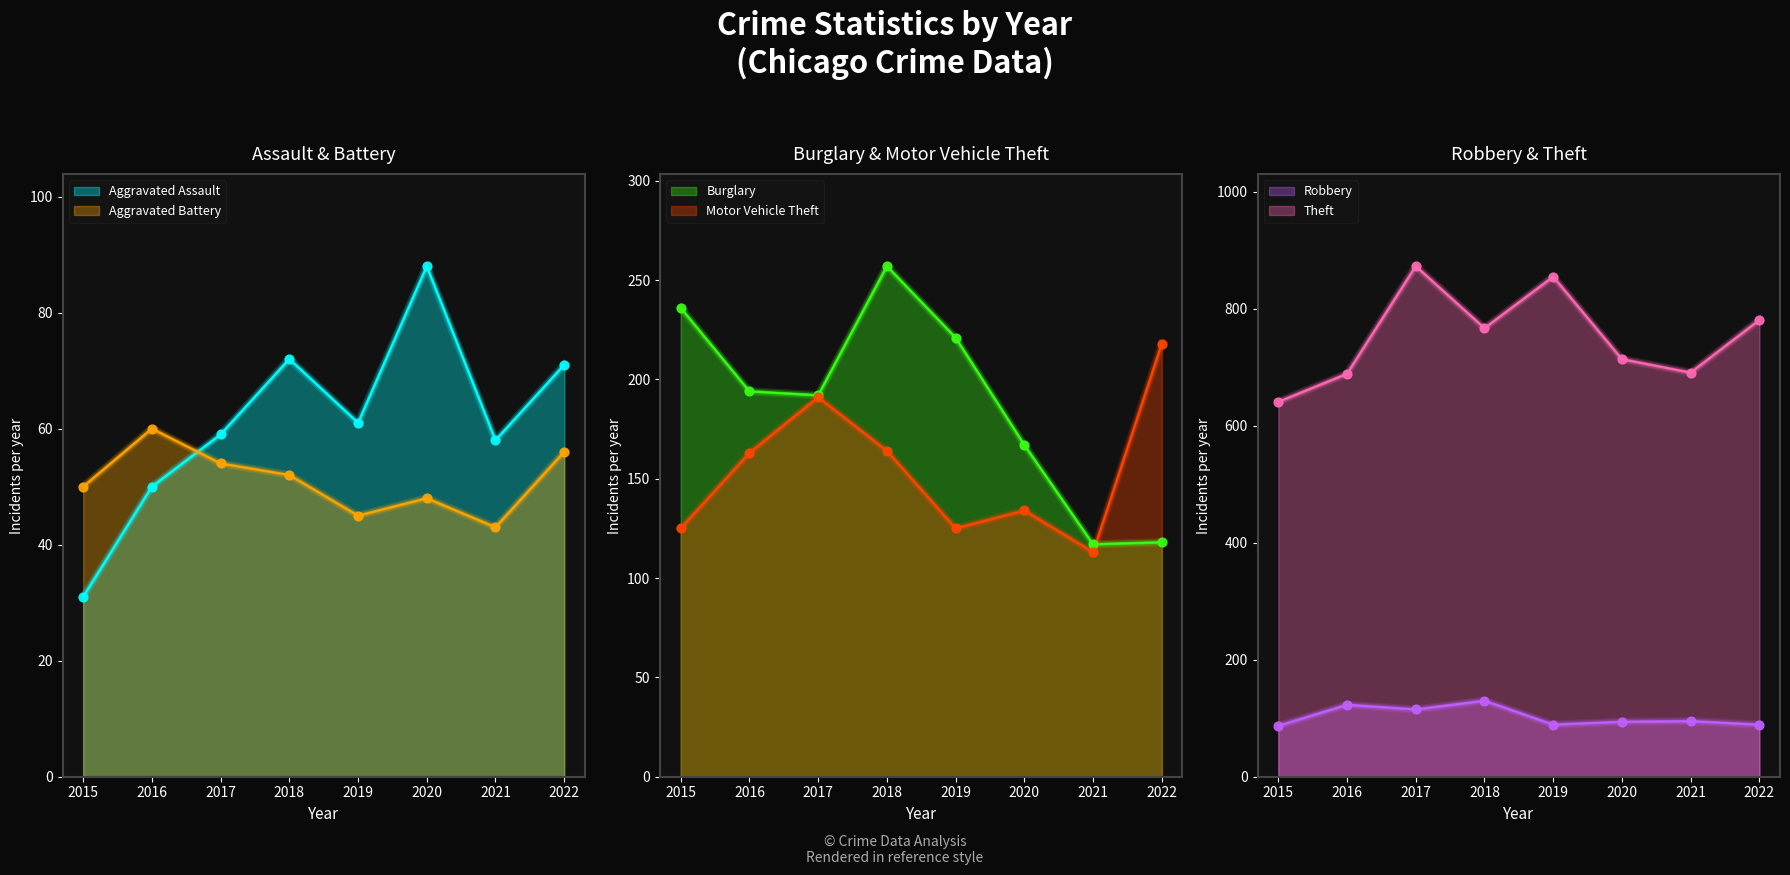

Which series reaches the maximum Y coordinate?

Theft